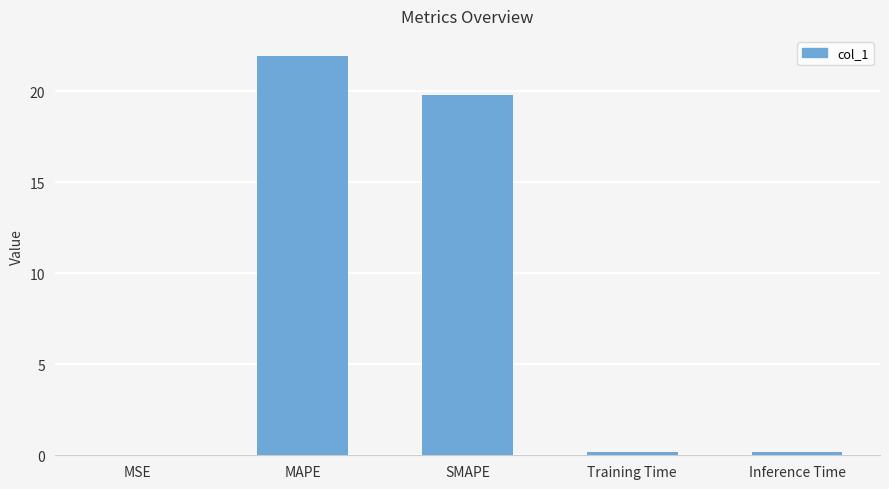

The value at SMAPE is 19.8. True or false?

True